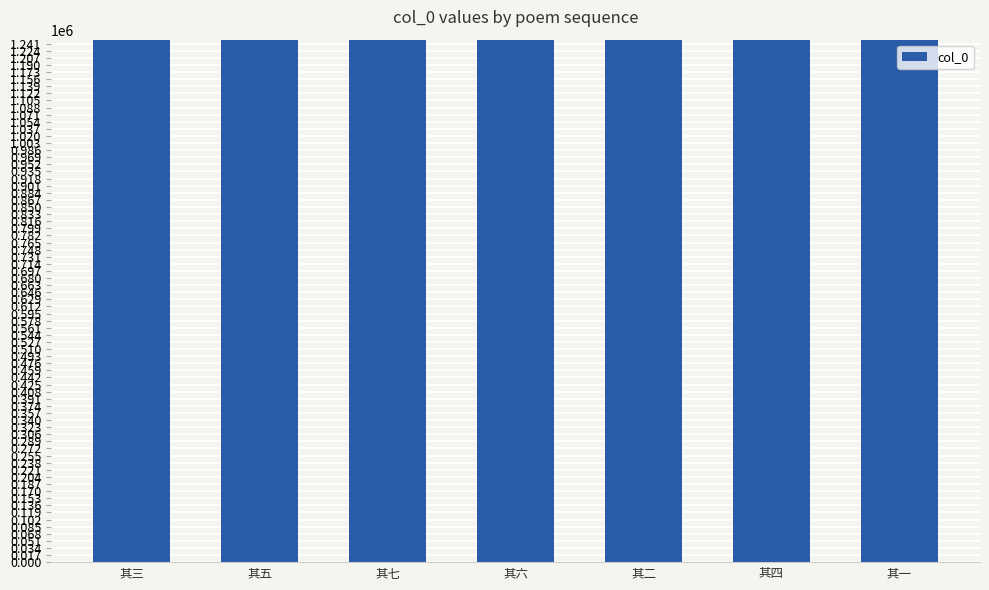

What is the minimum value shown in the chart?

1250250